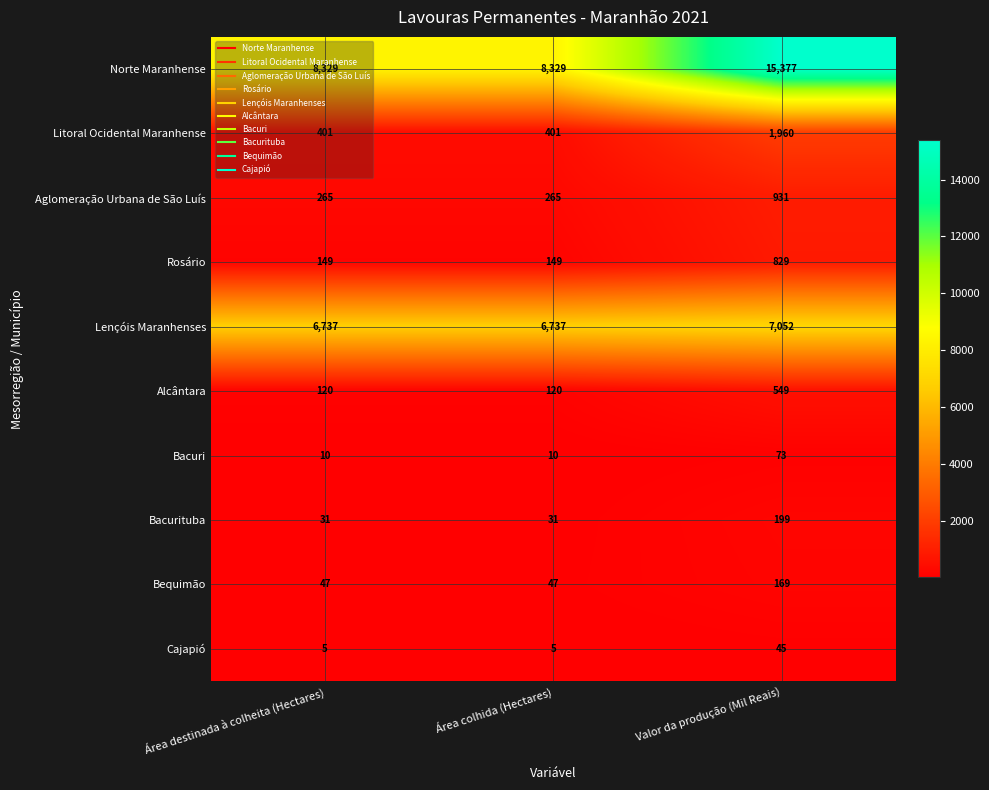

What is the minimum value shown in the chart?

5